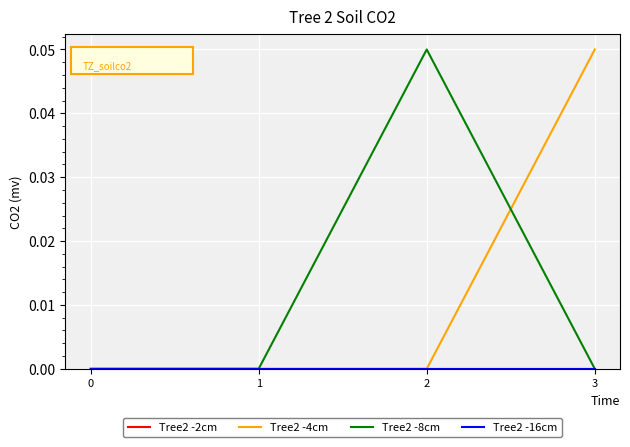

At 1, list the series in order from largest to smallest.

Tree2 -2cm, Tree2 -4cm, Tree2 -8cm, Tree2 -16cm